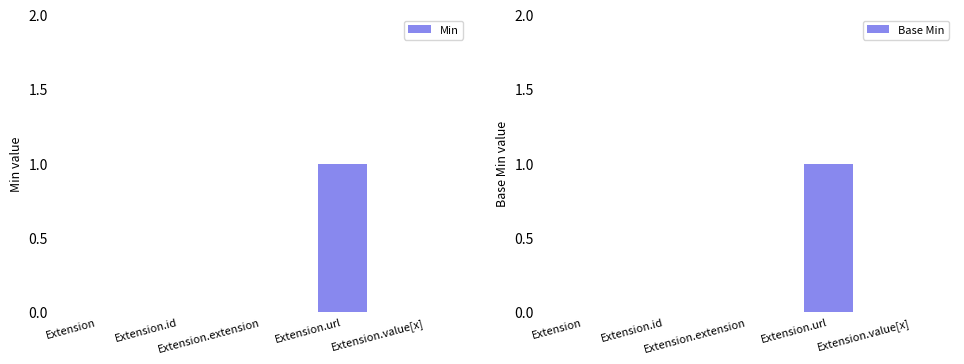

How many values in Base Min are above zero?

1